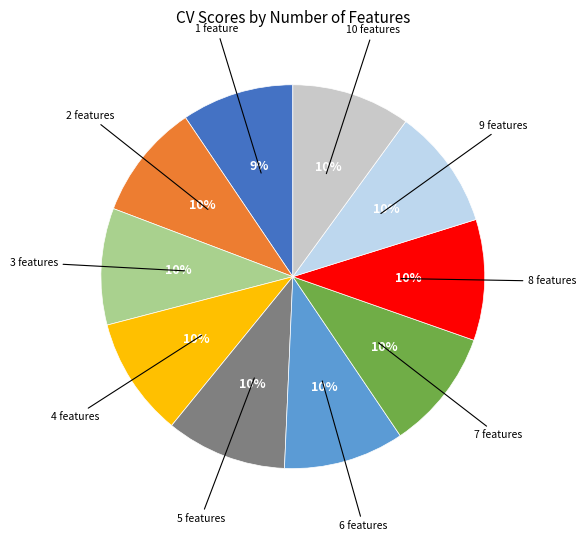

To the nearest percent, what is the difference between the largest and smallest slice percentages?

1%